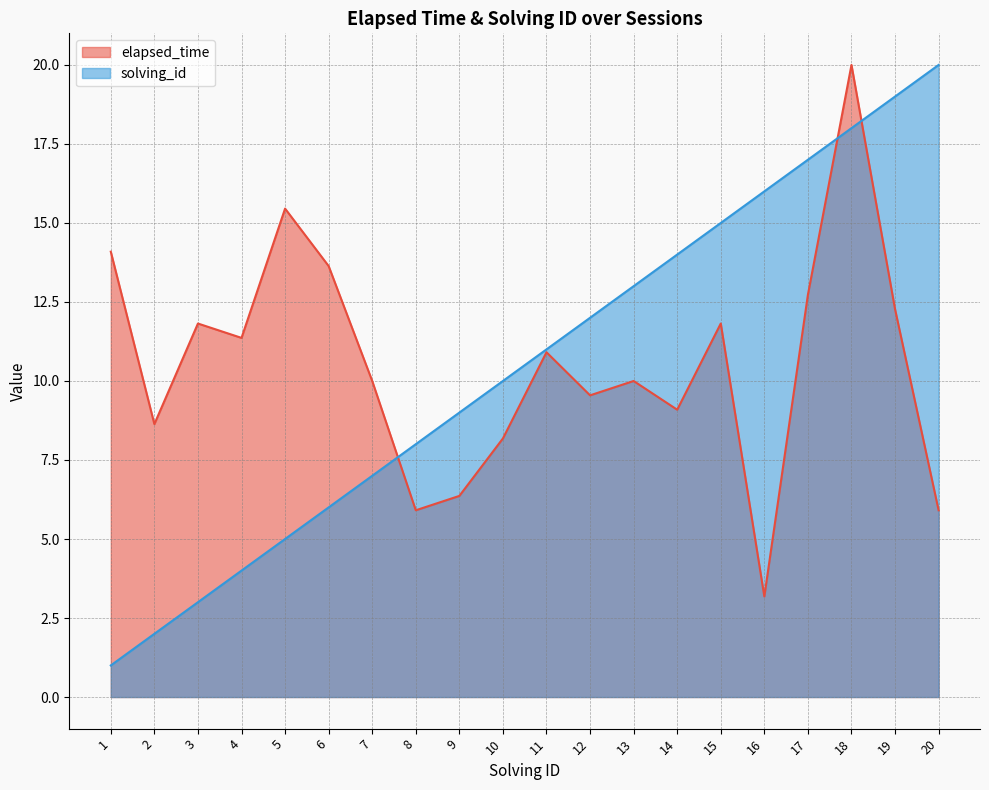

At which category is the sum across all series the highest?

18